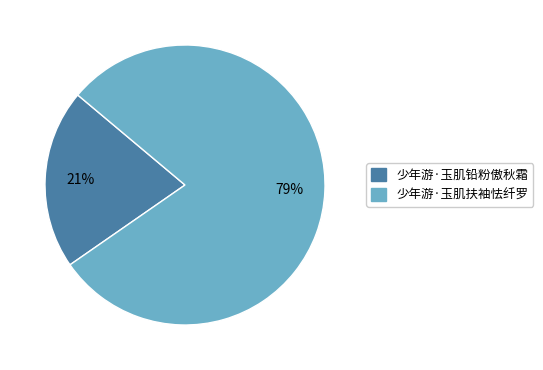

How many segments does this pie chart have?

2